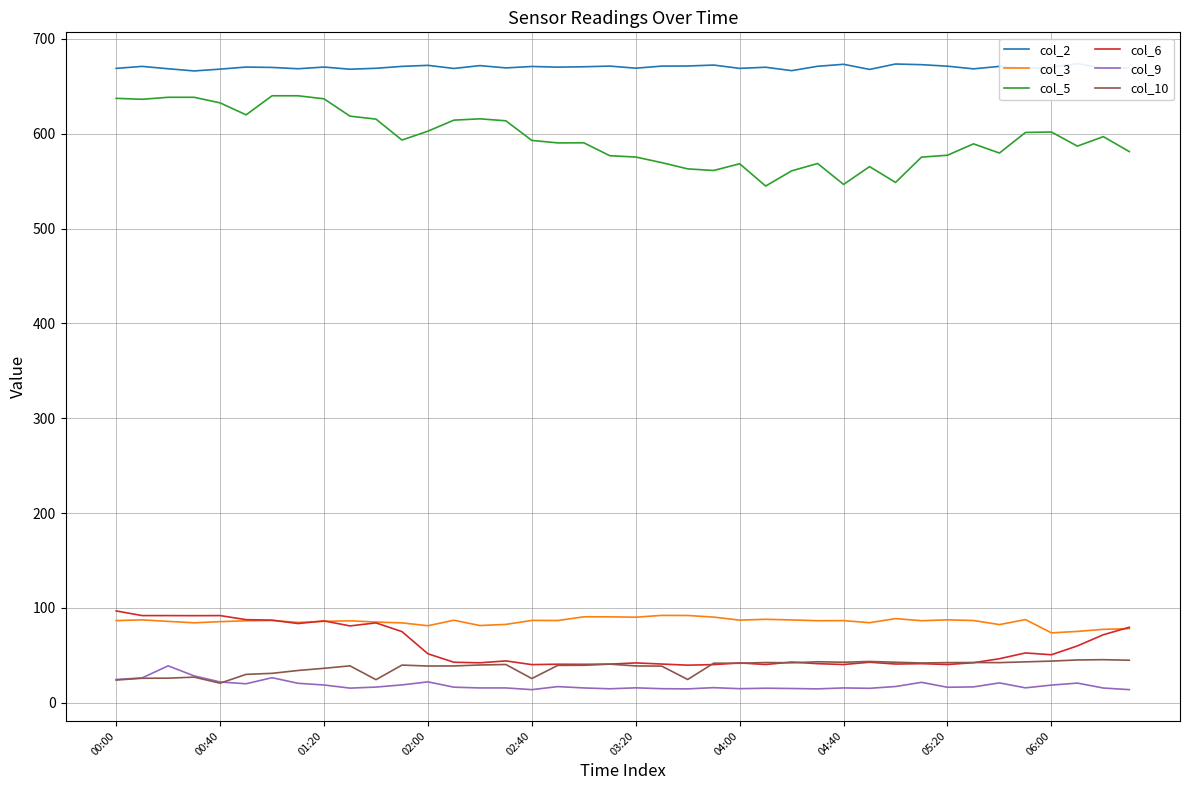

The value of col_5 at 27 is 210.9. True or false?

False